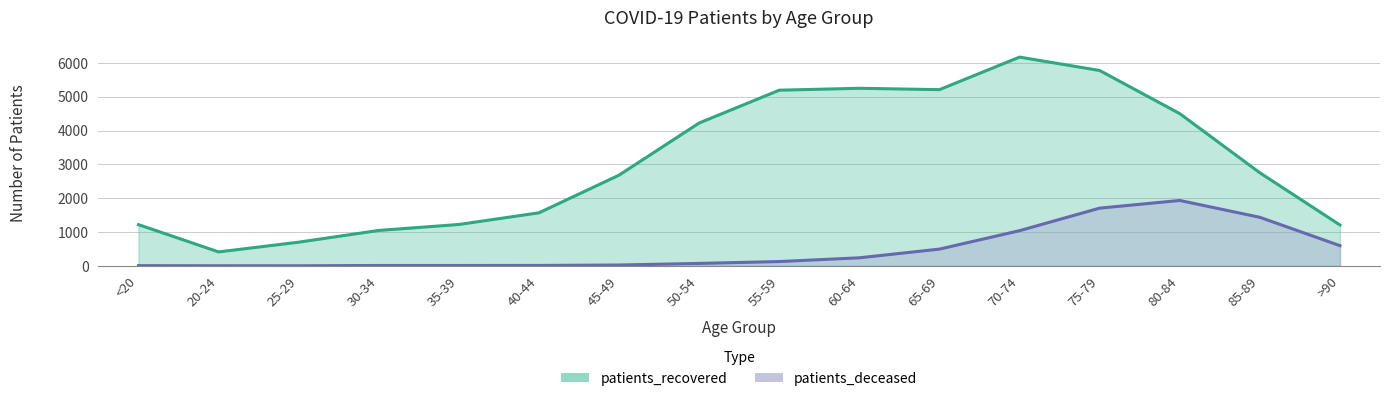

Reading left to right, transcribe all the data shown in this chart.

patients_recovered: 1219	412	700	1047	1223	1568	2682	4223	5193	5249	5209	6171	5775	4500	2751	1208
patients_deceased: 6	3	2	11	11	12	25	72	127	238	495	1040	1706	1933	1435	597